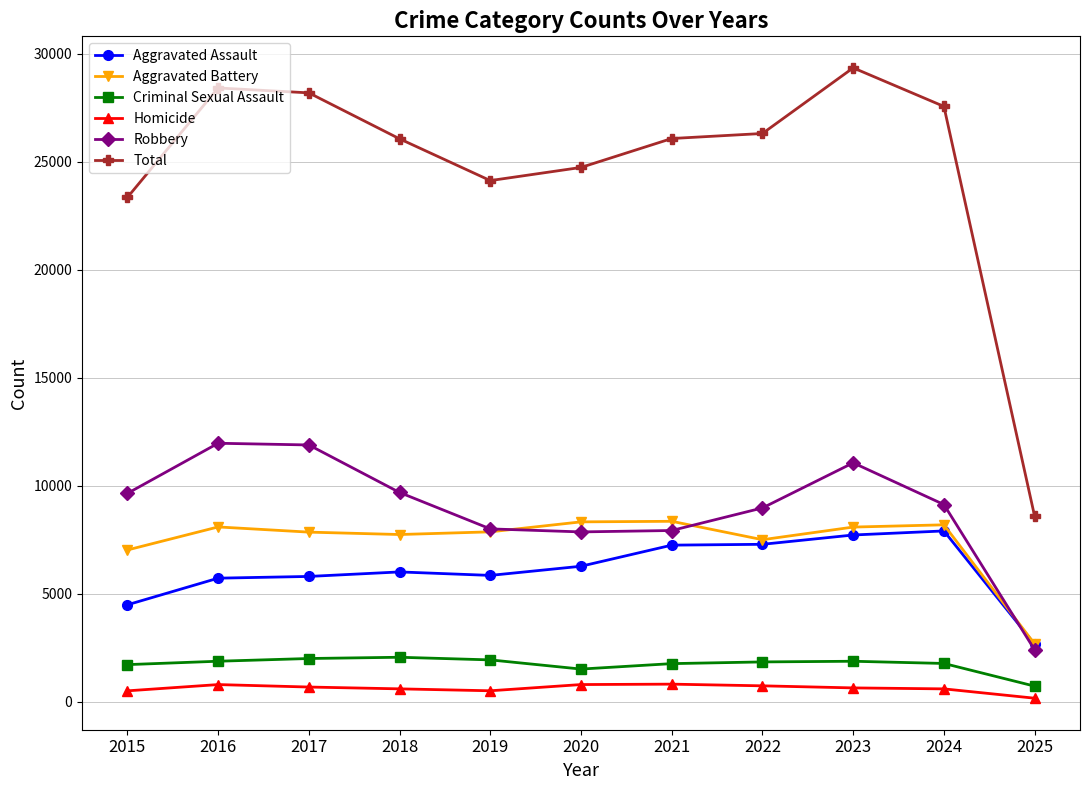

True or false: Criminal Sexual Assault has more than 1 interior local peaks.

True